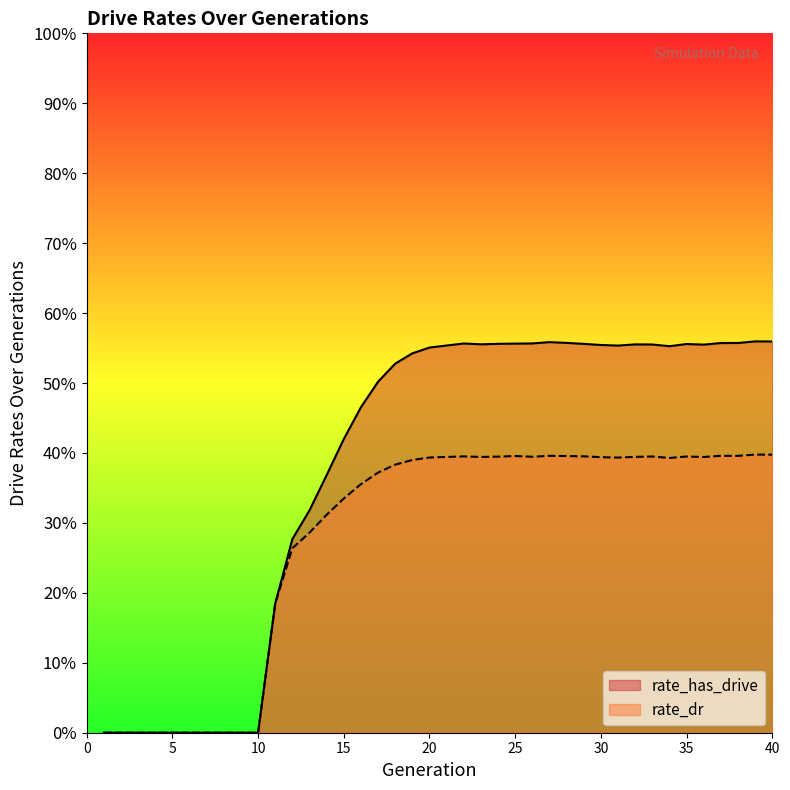

True or false: rate_dr has a value of 0.6 at 15.

False